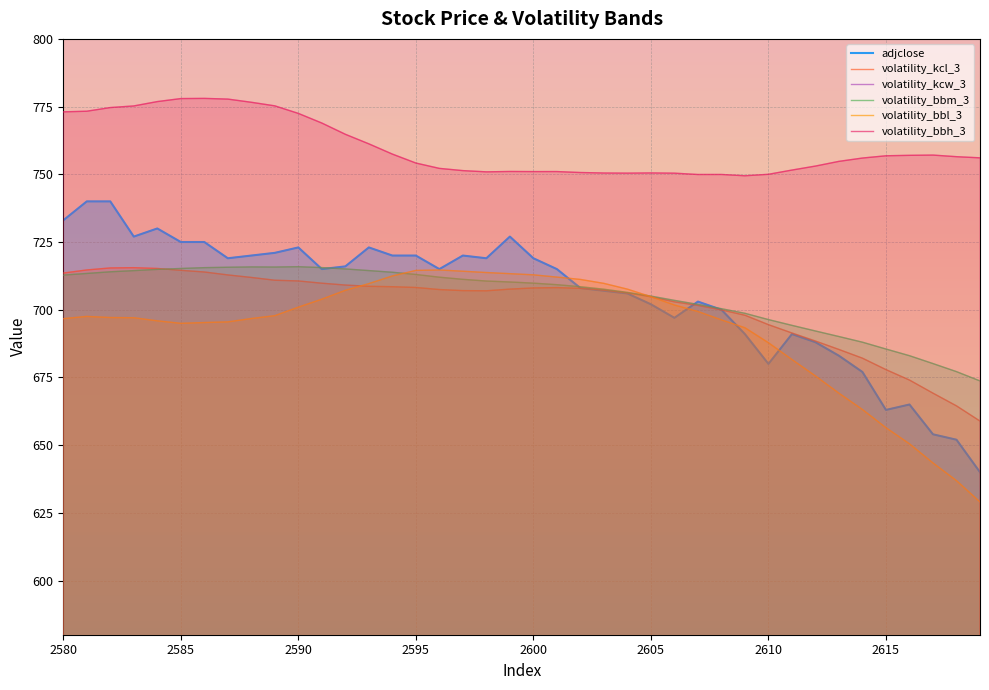

What is the difference between the maximum and minimum values in the adjclose series?

100.0